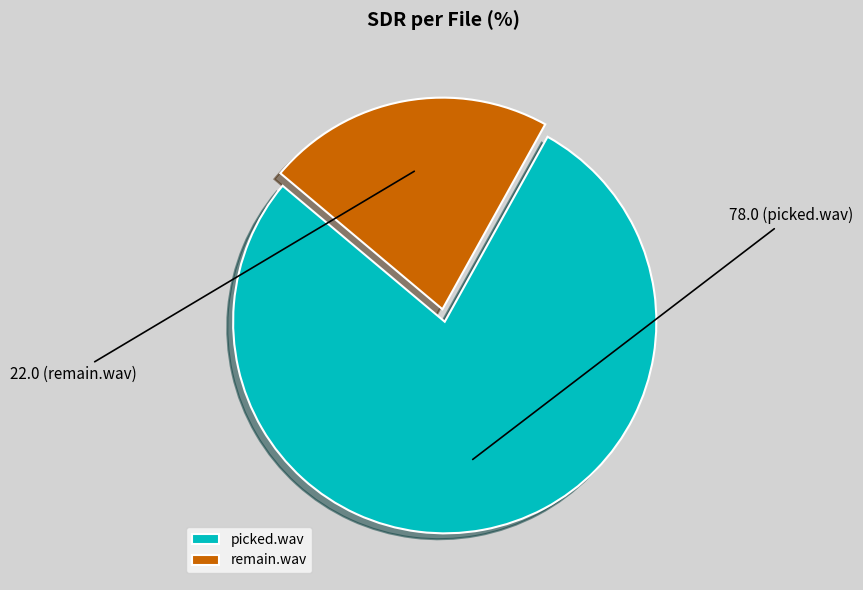

Does remain.wav account for over 50% of the chart?

No